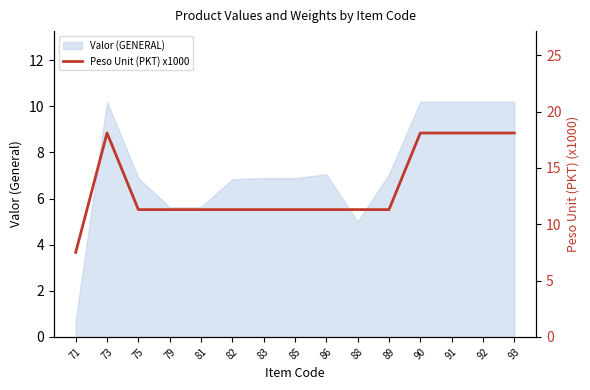

Where does the Valor (GENERAL) series first go above 6?

73